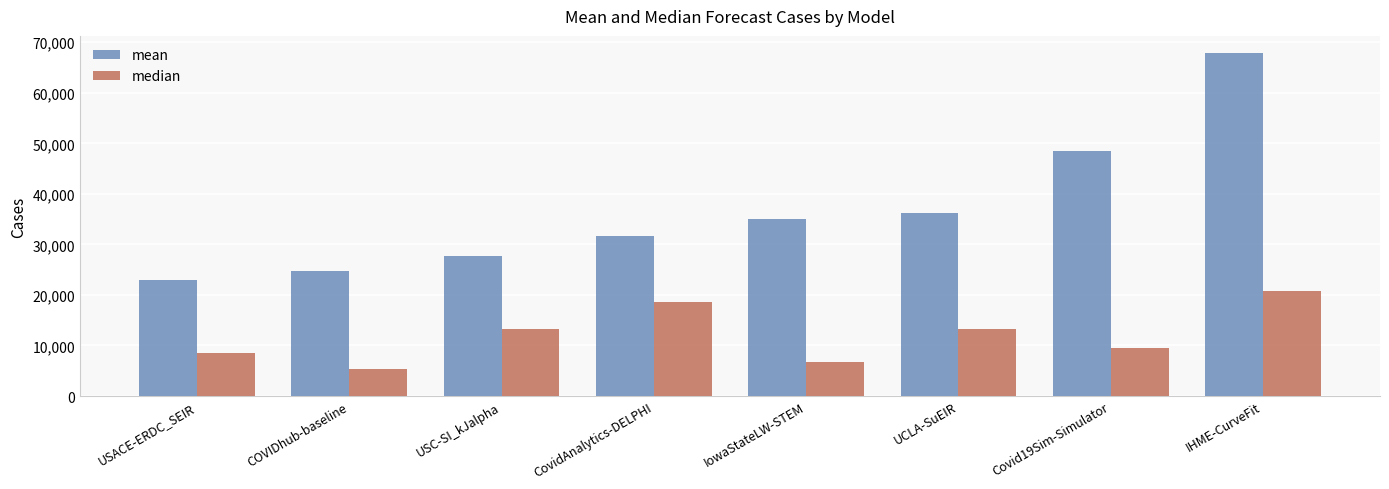

At which label does median reach its minimum?

COVIDhub-baseline